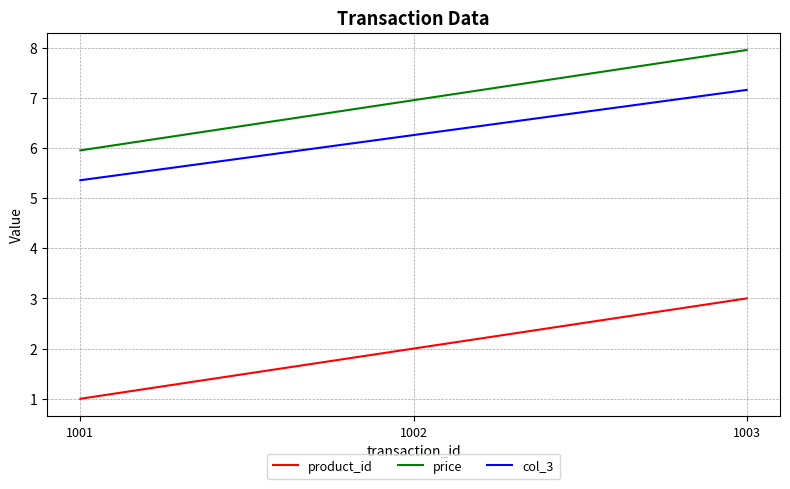

What is the difference between the maximum and minimum values in the product_id series?

2.0